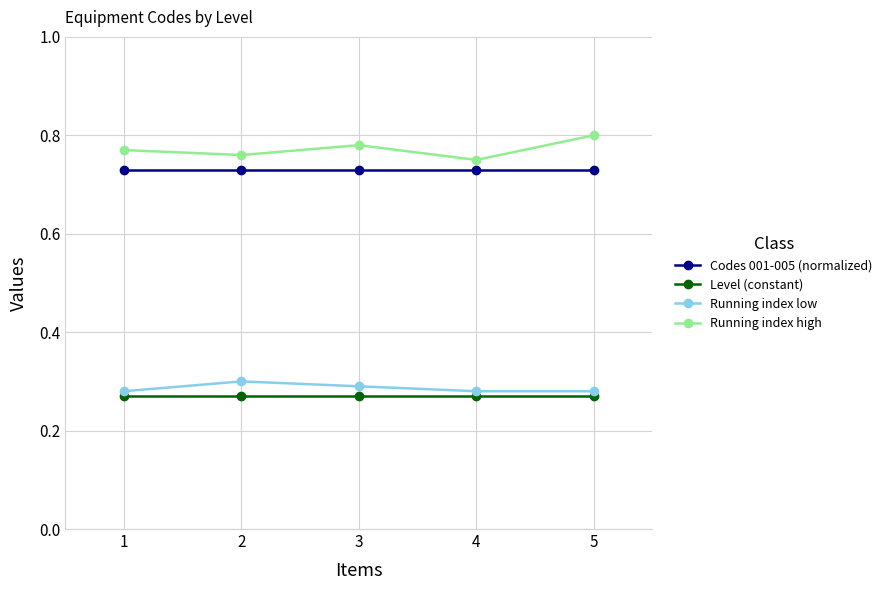

At how many categories does at least one series exceed 0?

5